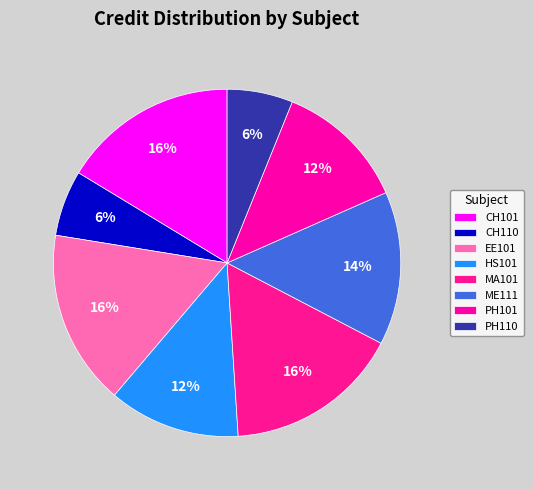

What is the smallest slice in the pie chart?

CH110